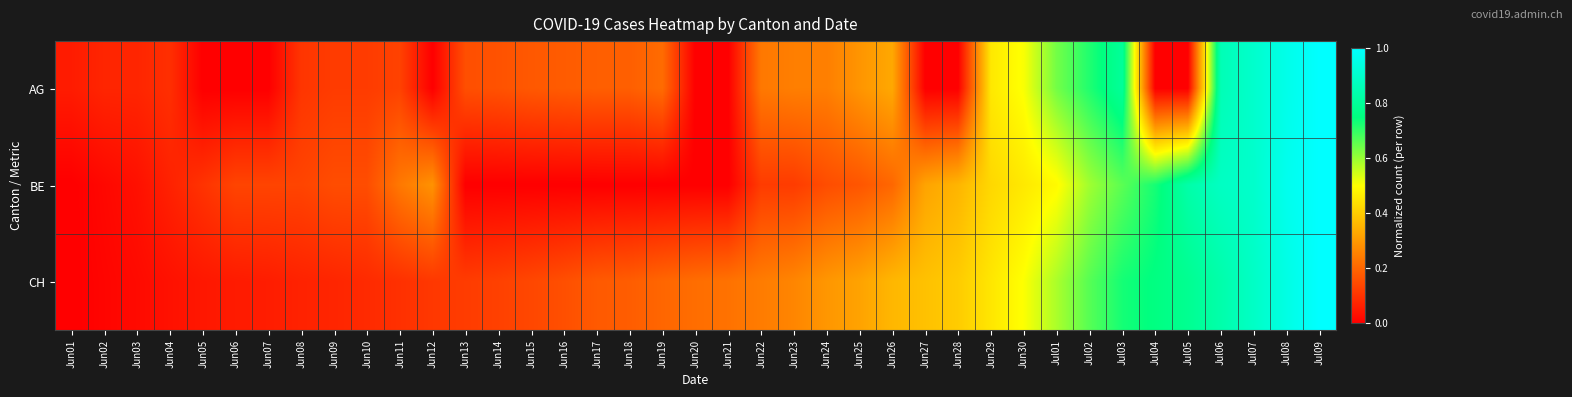

Rank the series by their average value, from highest to lowest.

CH, BE, AG